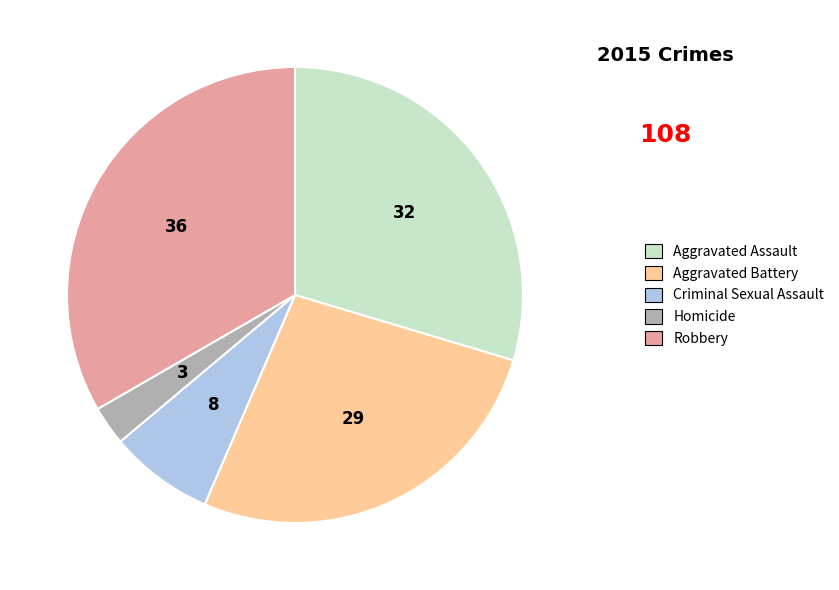

What is the largest slice in the pie chart?

Robbery